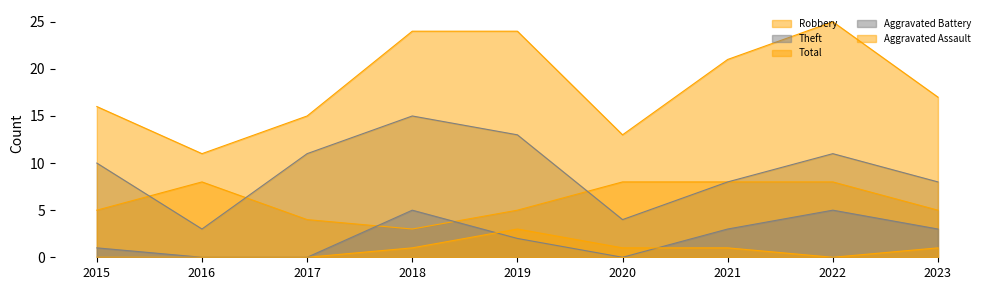

The value of Aggravated Battery at 2017 is 2. True or false?

False